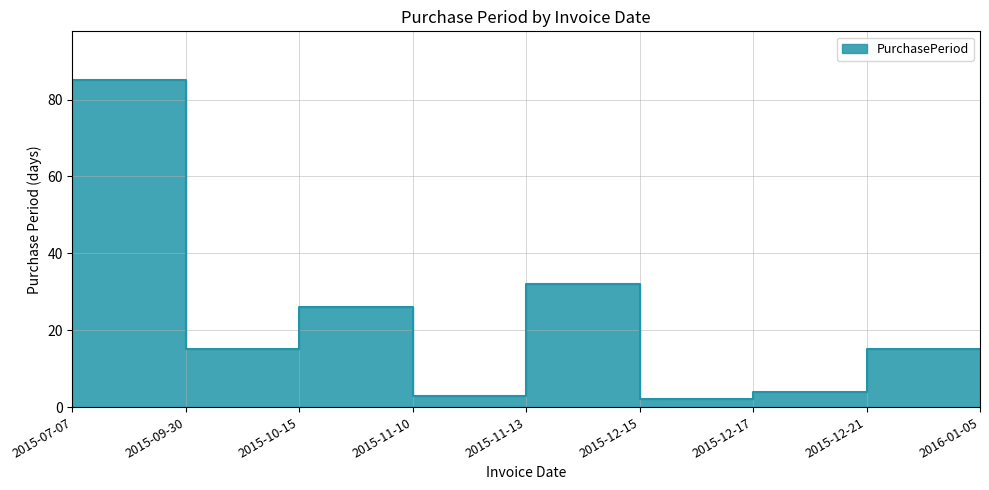

Reading left to right, what are all the values shown in this chart?

39	85	15	26	3	32	2	4	15